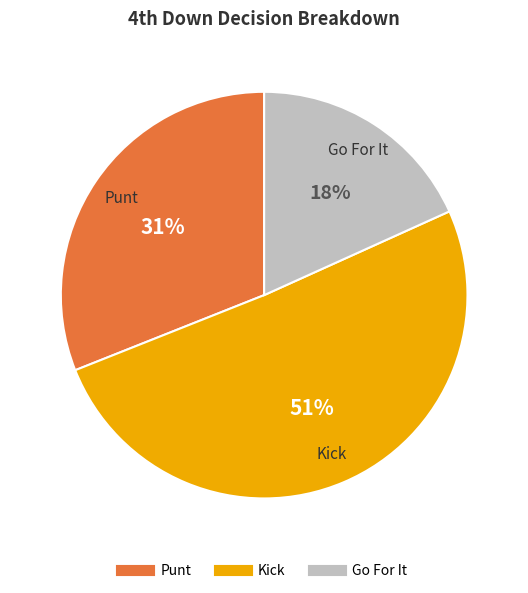

To the nearest percent, what is the average slice percentage?

33%